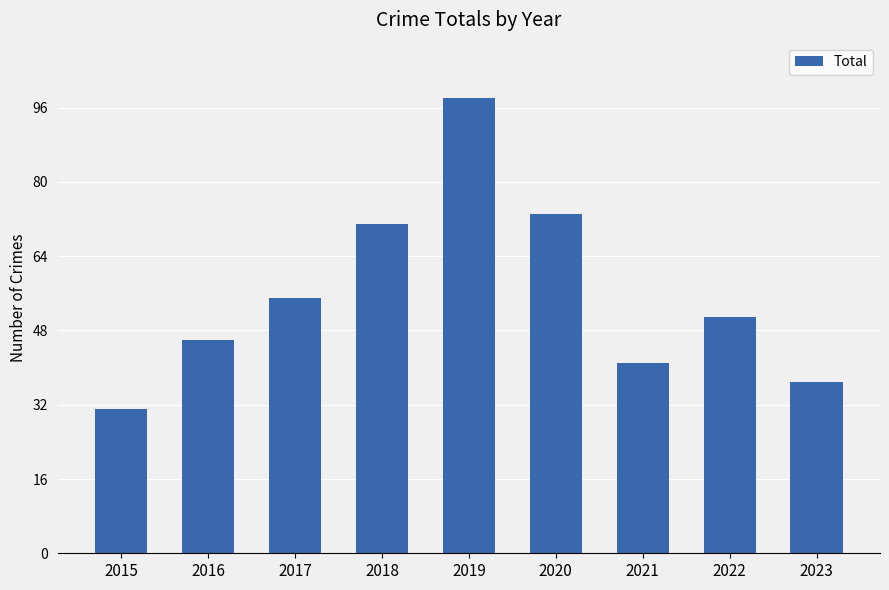

Which label corresponds to the smallest value in the chart?

2015